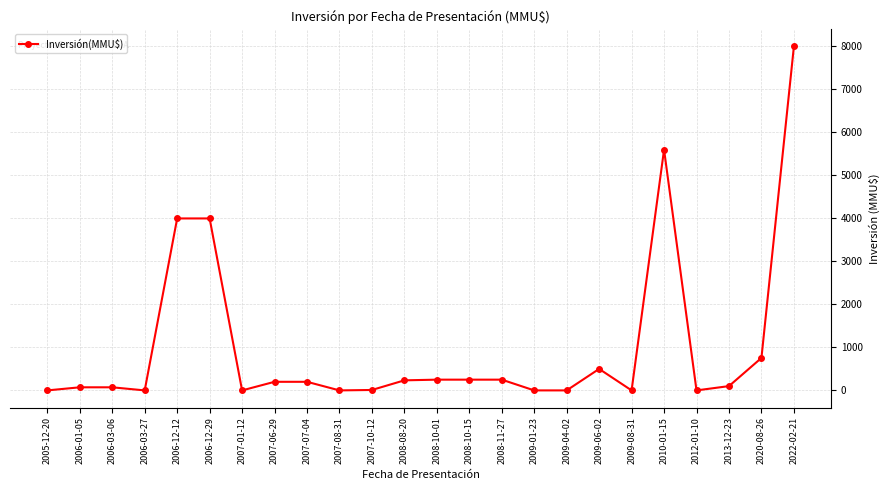

Which label corresponds to the largest value in the chart?

2022-02-21